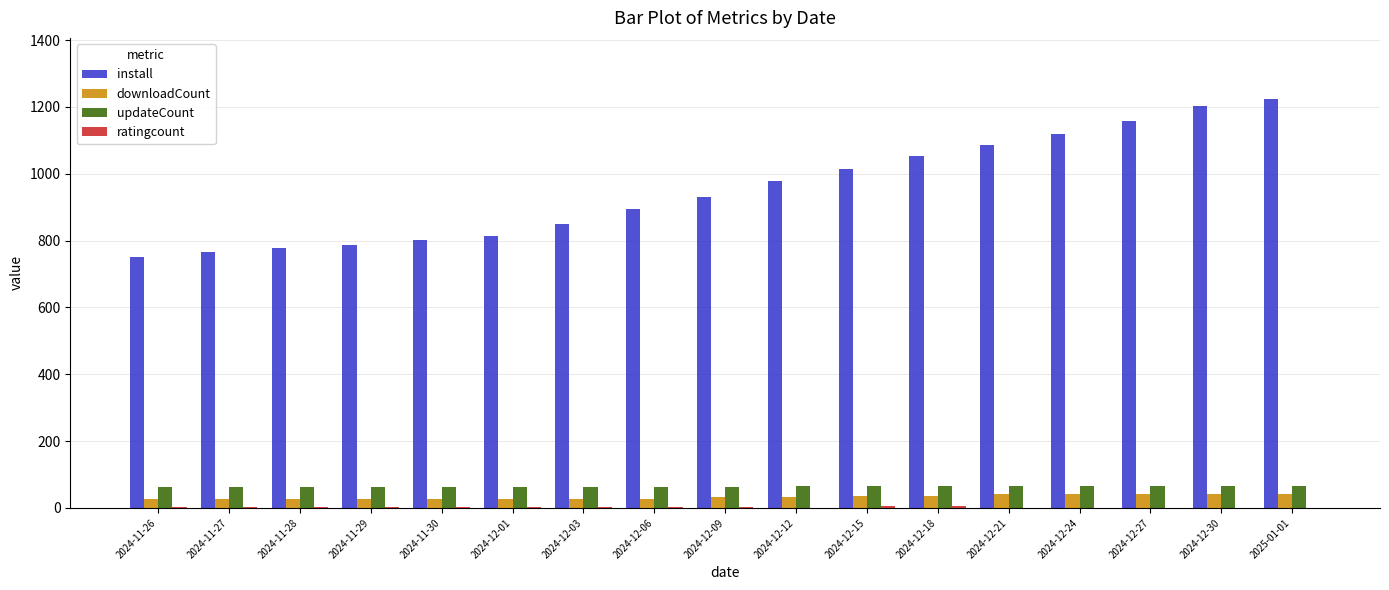

What is the highest value of the downloadCount series?

42